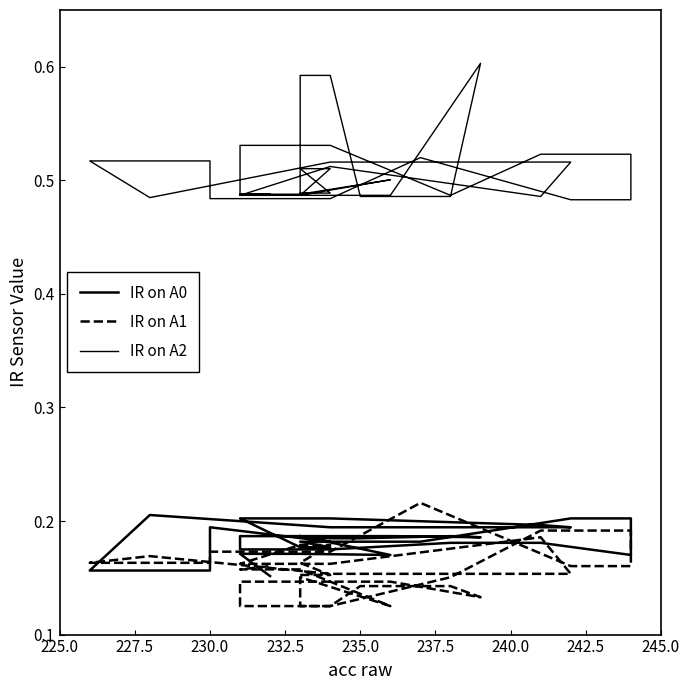

Which series has the widest spread of values?

IR on A2